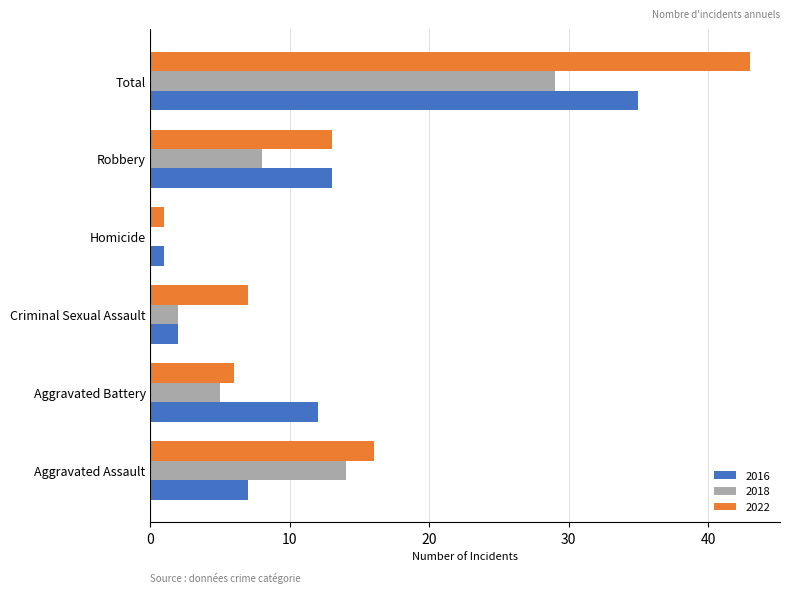

Which series changed the most between Robbery and Total?

2022